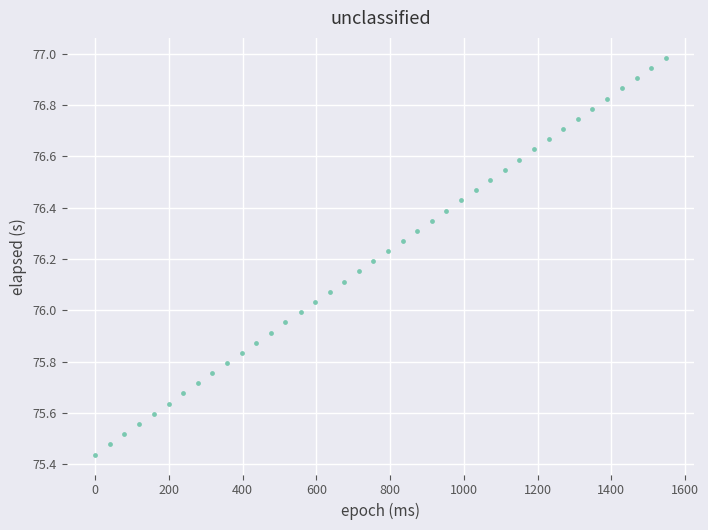

What is the range of X values (max minus min)?

1548.0